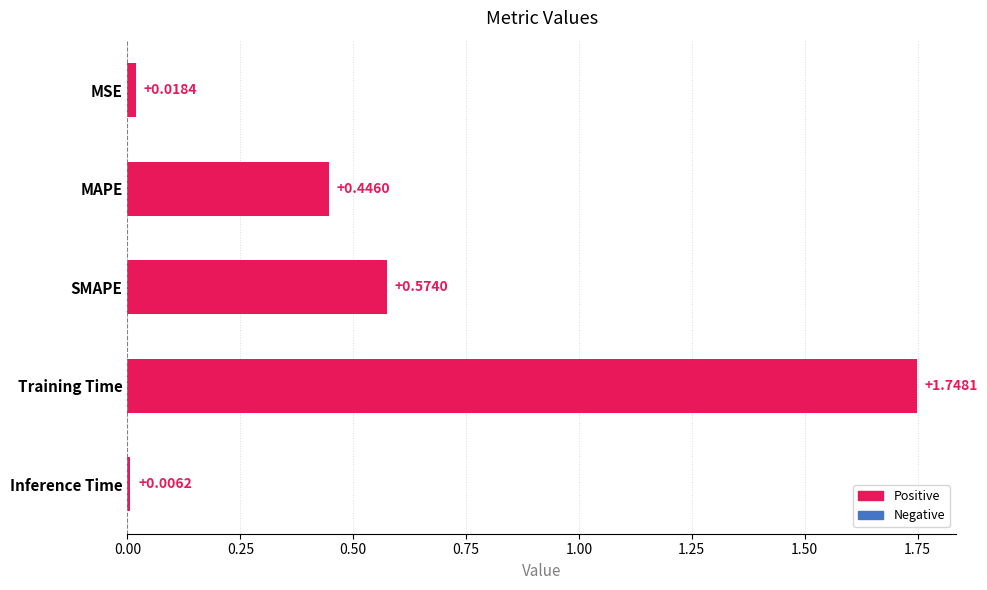

Which label corresponds to the largest value in the chart?

Training Time